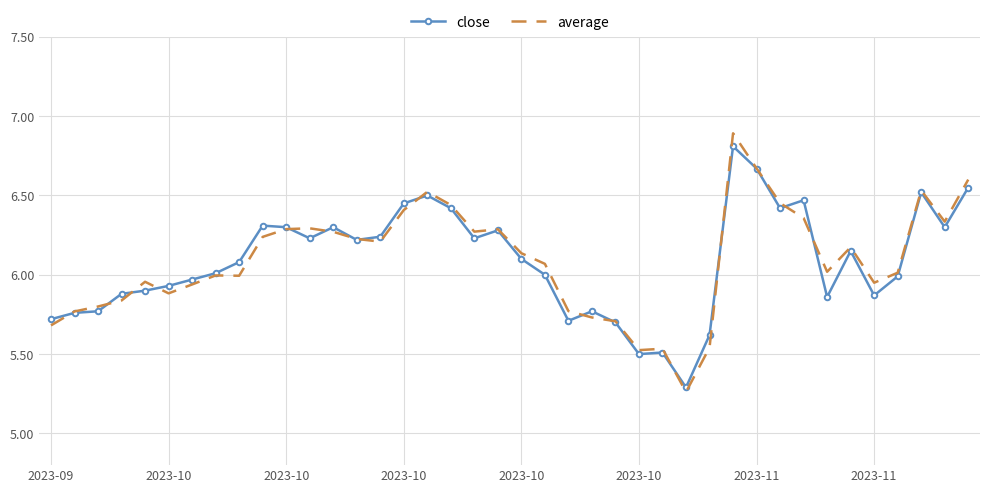

What is the sum of all close values?

243.3